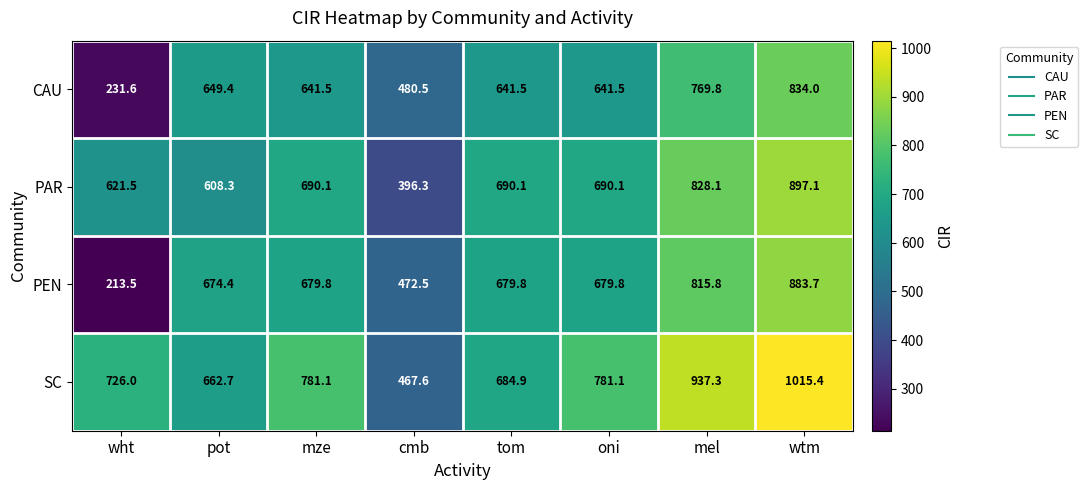

Where does the SC series first go above 781?

mze